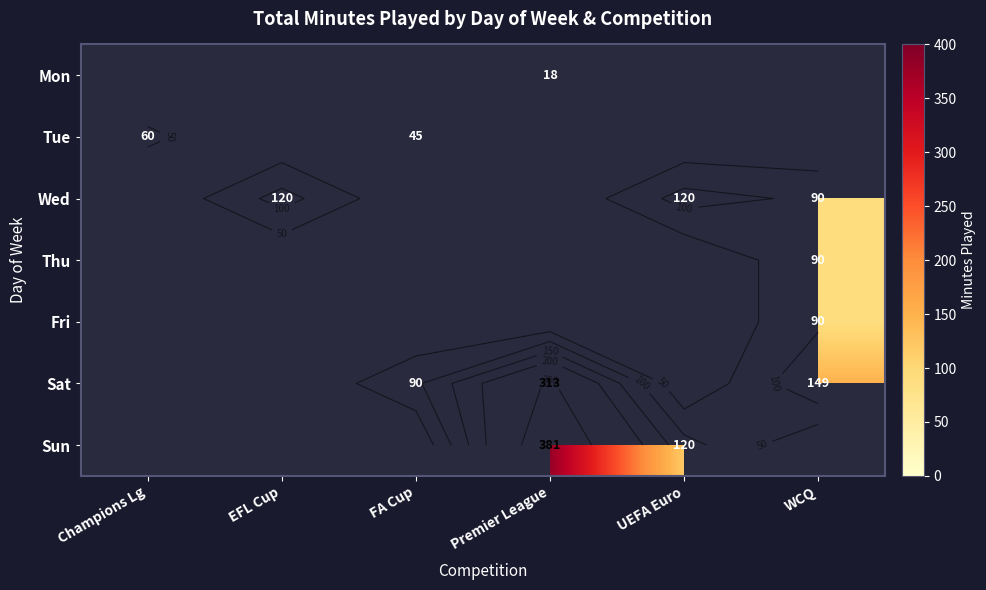

How many positive values does the Mon series have?

1